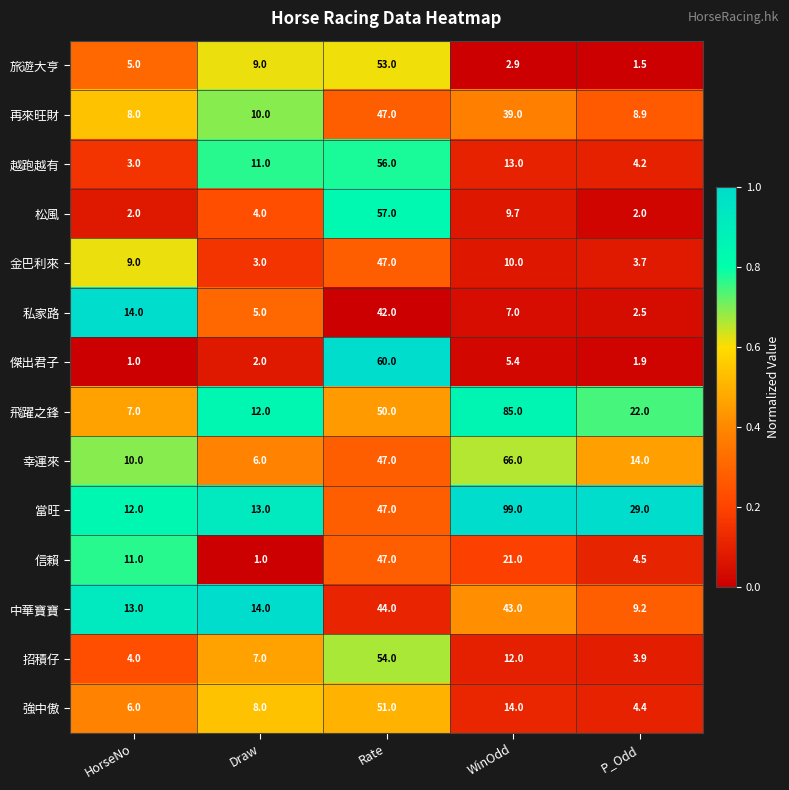

What is the sum of the 旅遊大亨 values at HorseNo and Draw?

14.0